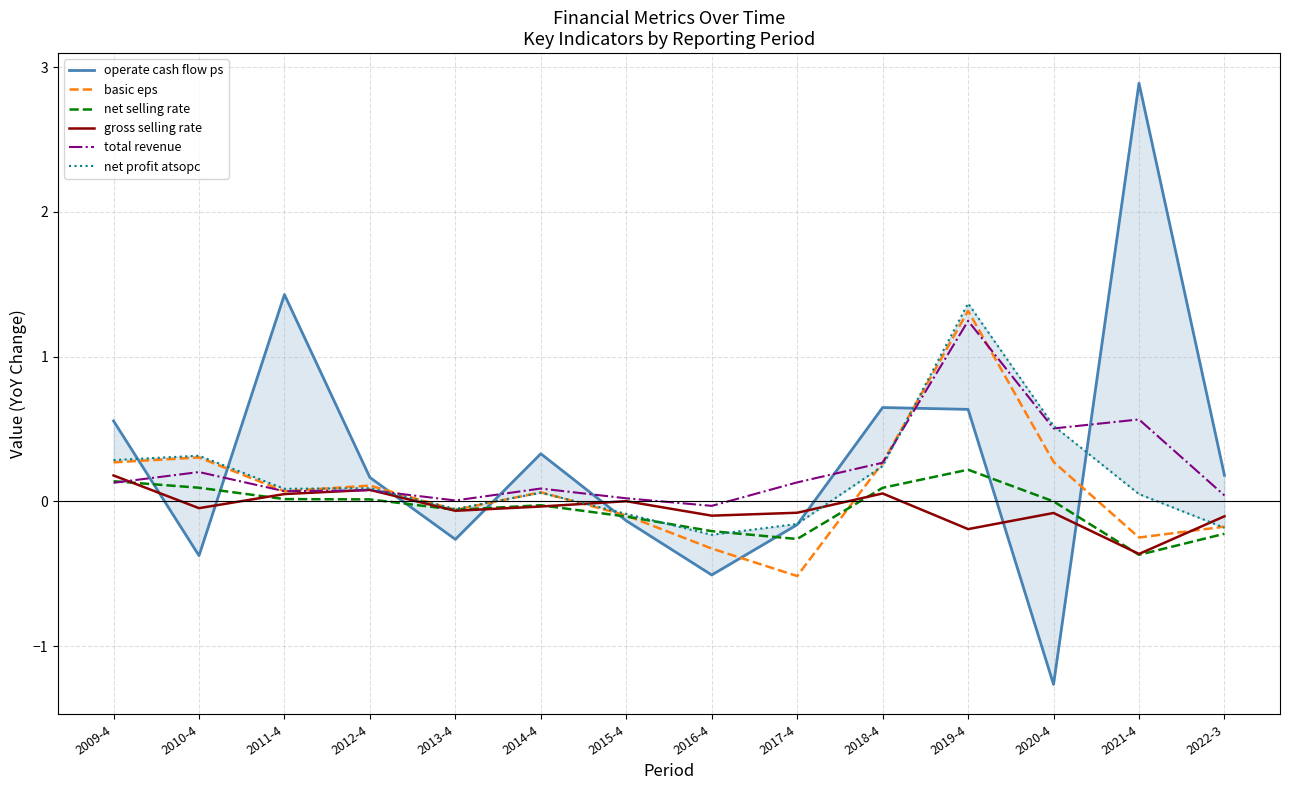

Which label corresponds to the largest value in the chart?

2021-4